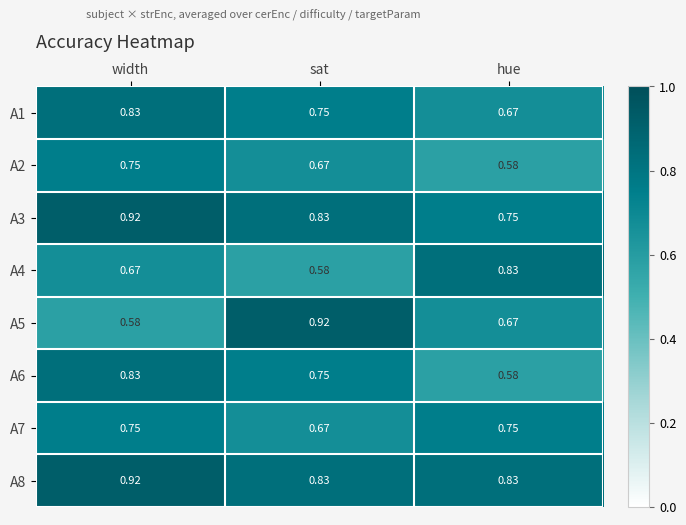

At which label is A3 closest to 0?

hue